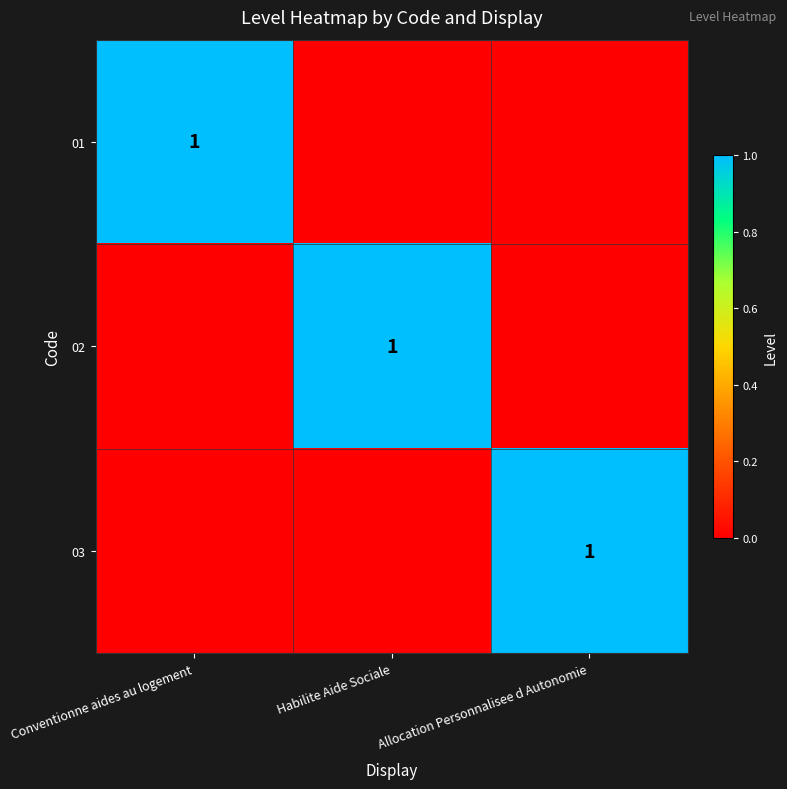

How many categories are shown in the chart?

3